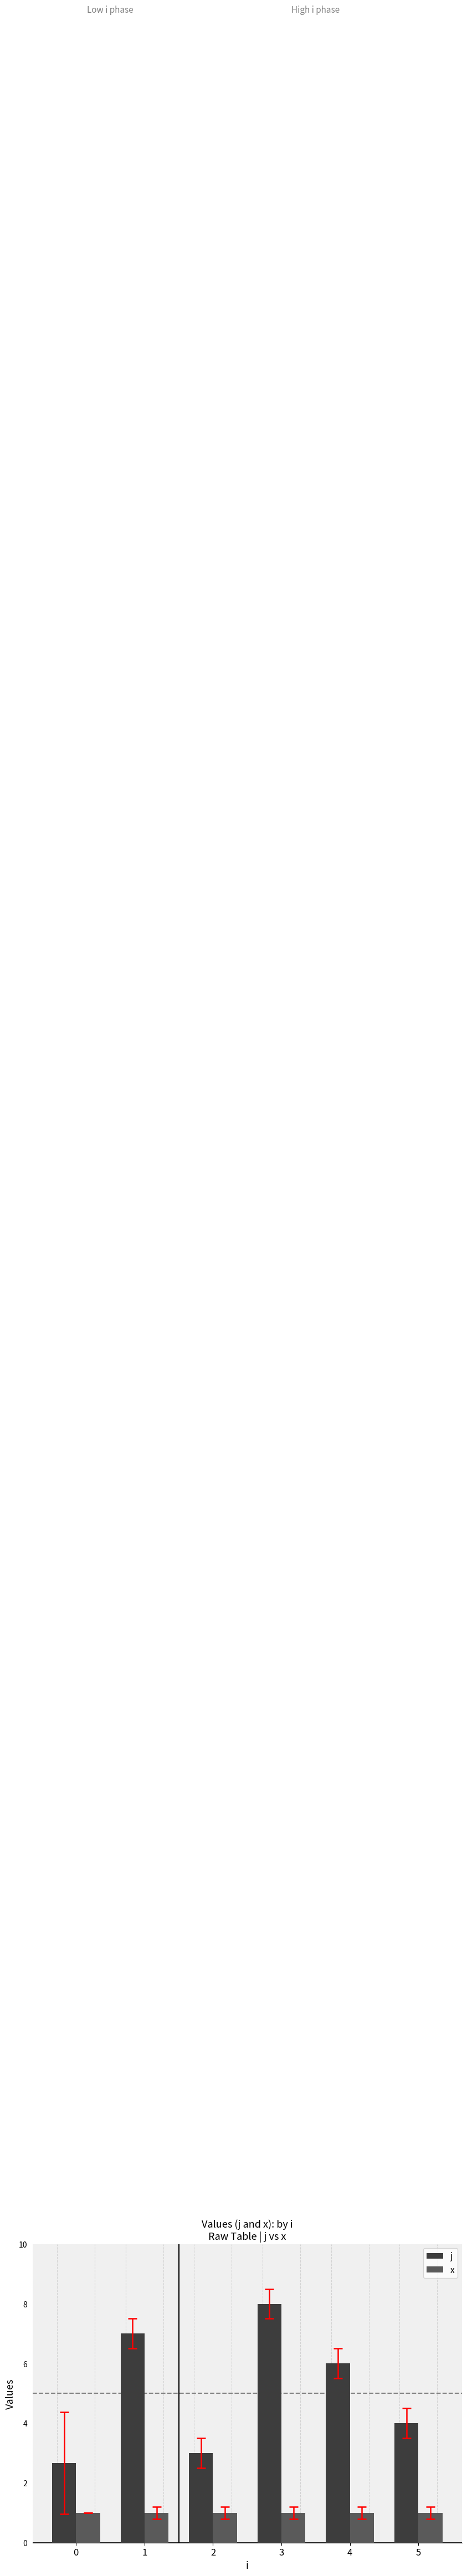

The x series shows 1.0 at 5. True or false?

True